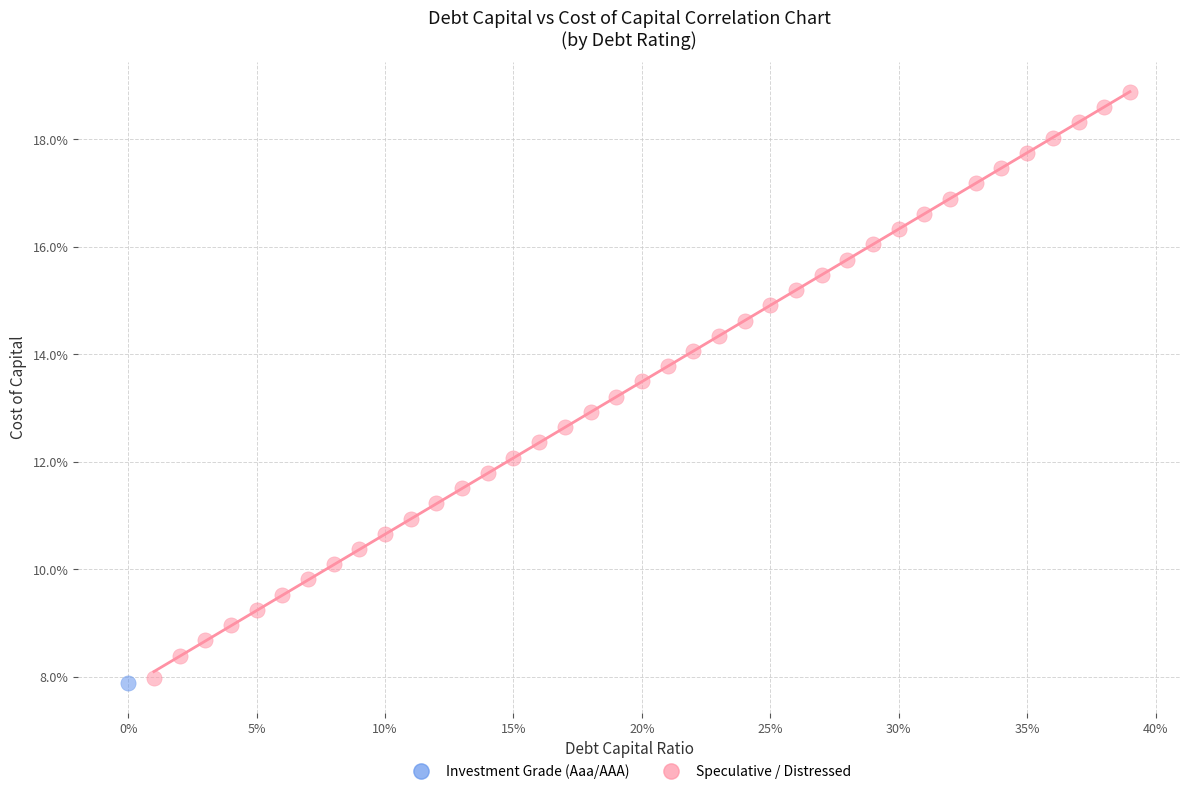

What are all the series names shown in the legend?

Investment Grade (Aaa/AAA), Speculative / Distressed